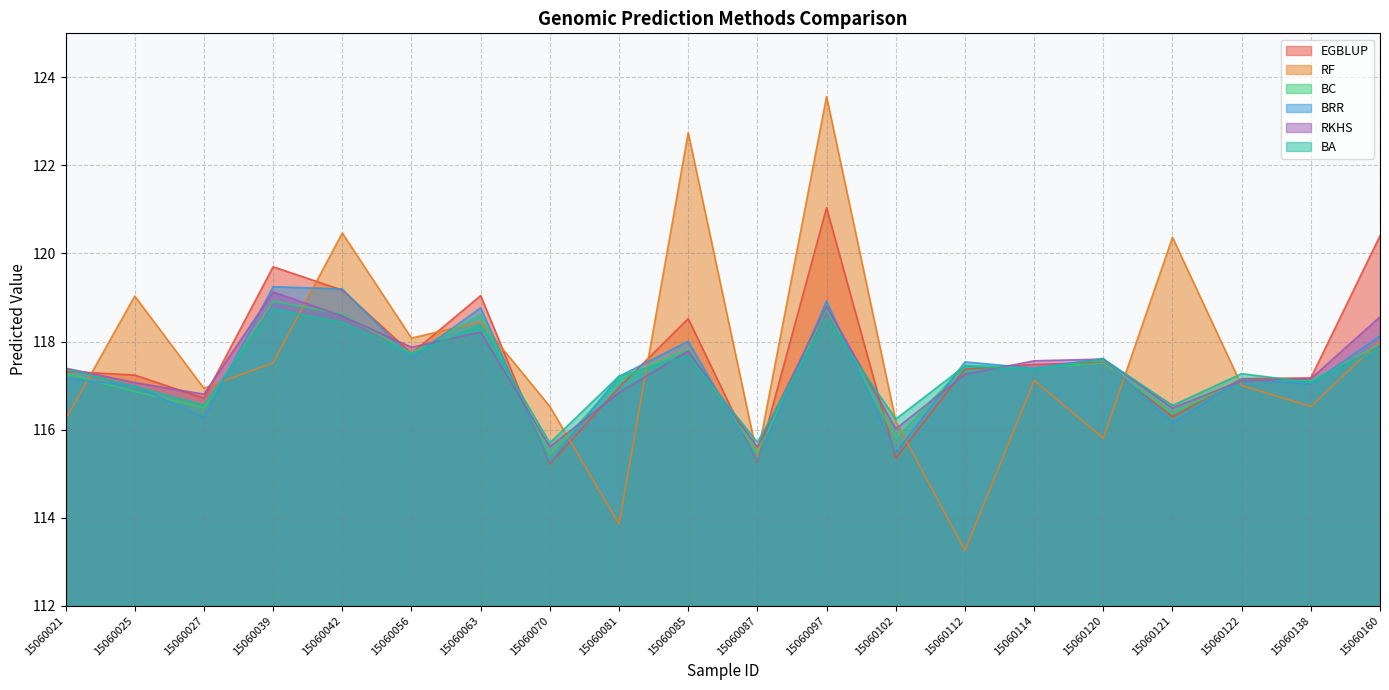

Which series has the largest range (max minus min)?

RF